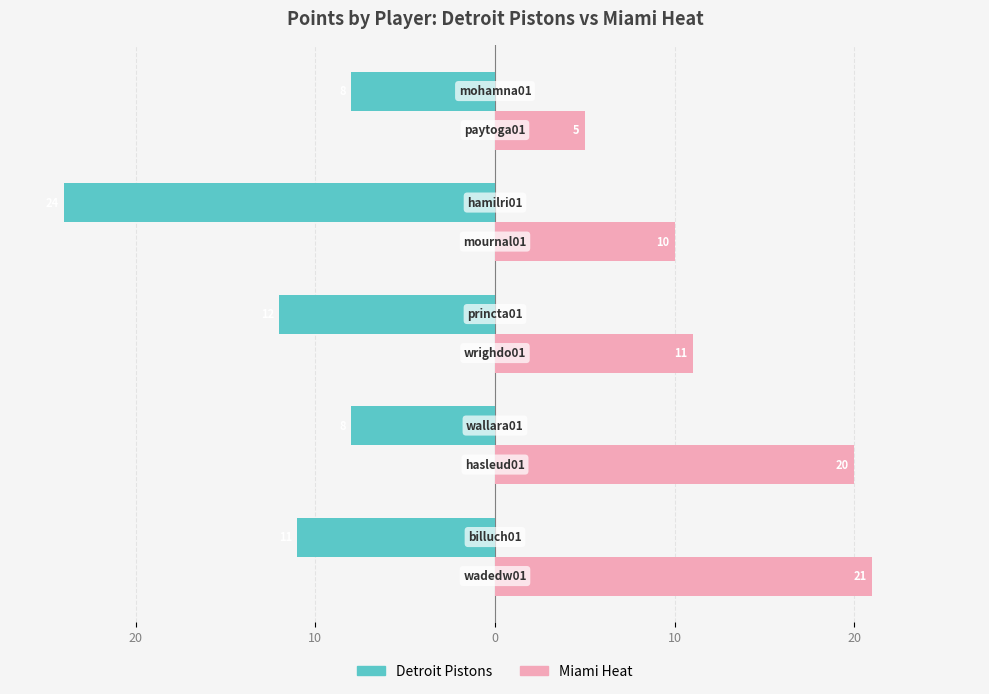

What are all the series names shown in the legend?

Detroit Pistons, Miami Heat